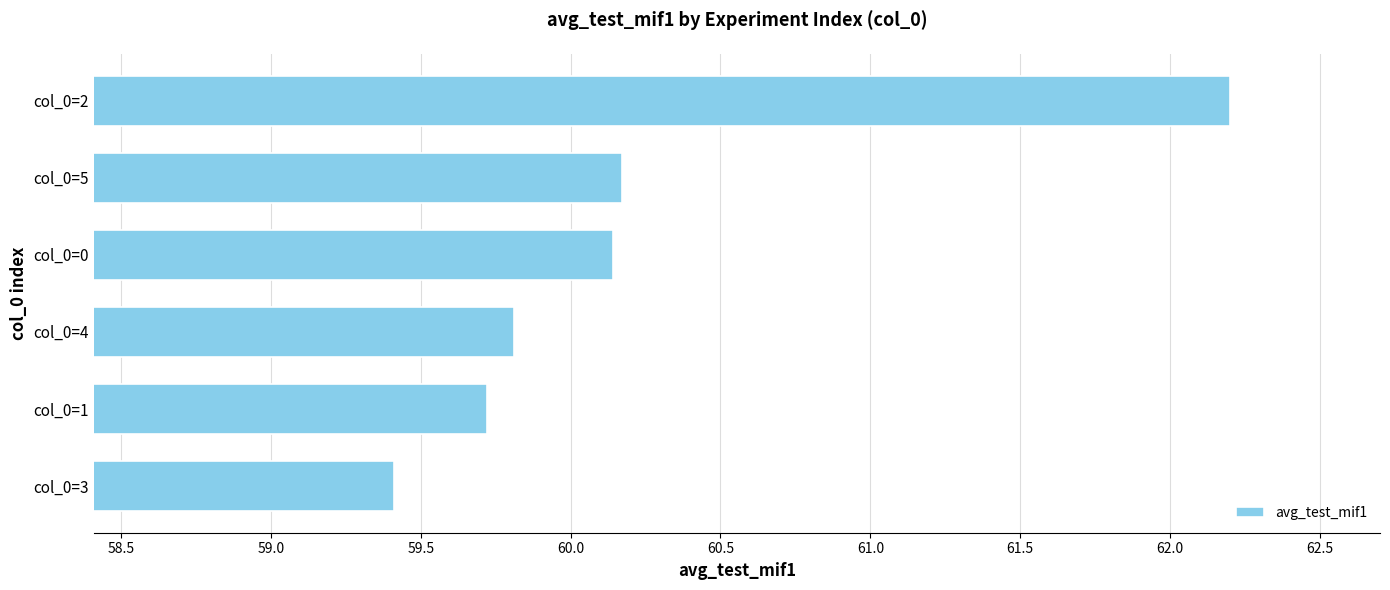

Between col_0=2 and col_0=4, which is larger?

col_0=2